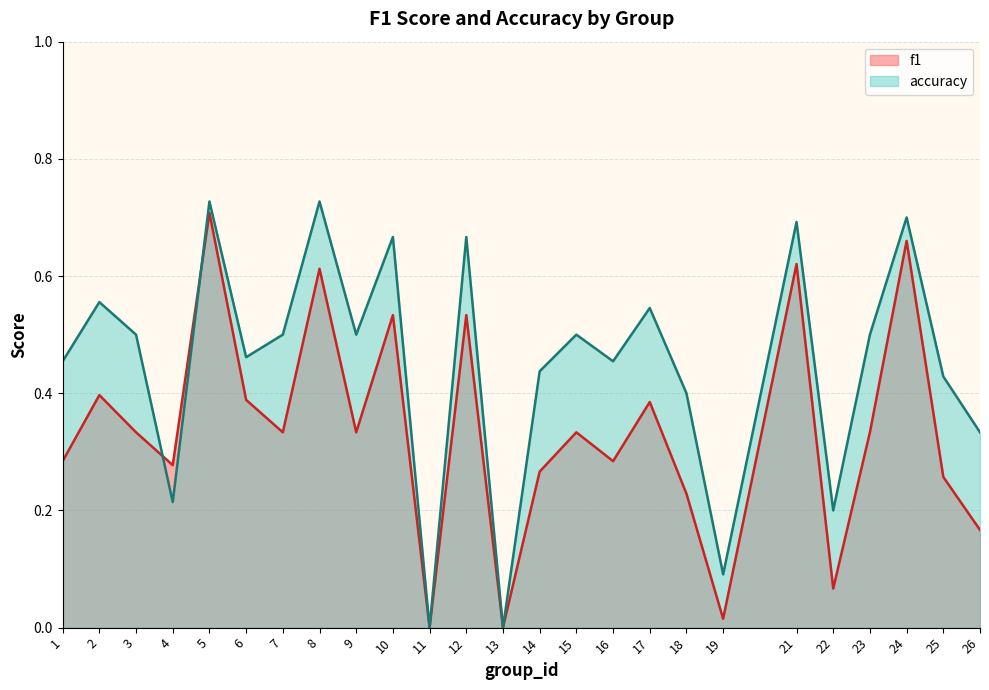

True or false: accuracy has a value of 0.1 at 19.

True